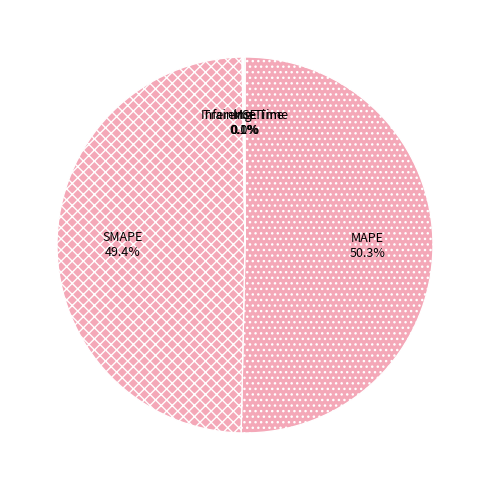

Which category has the biggest portion of the pie?

MAPE